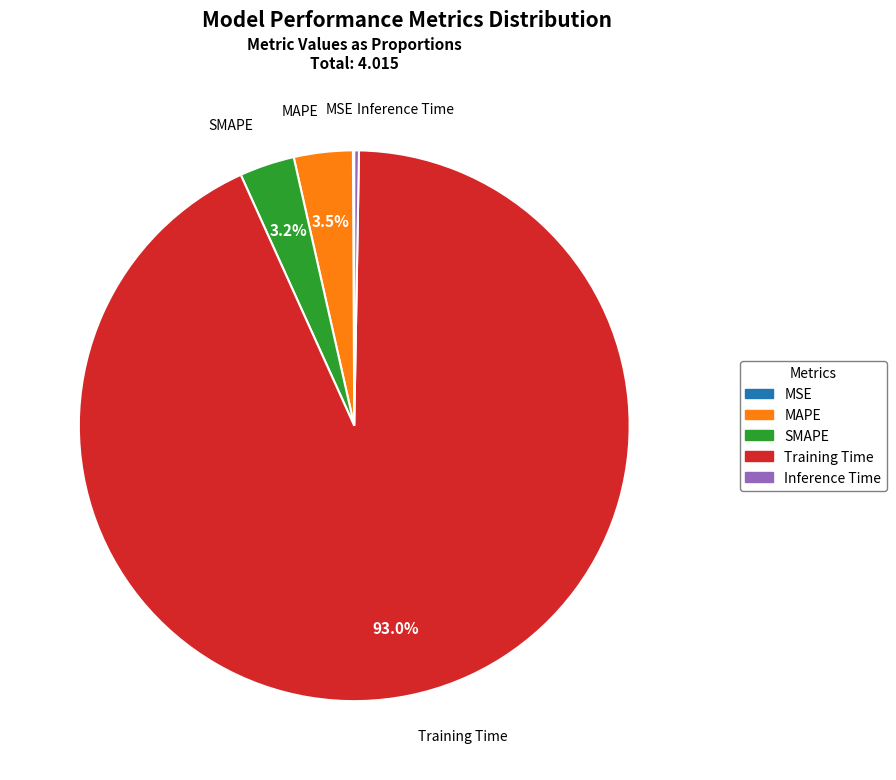

What percentage is NOT represented by SMAPE?

96.8%